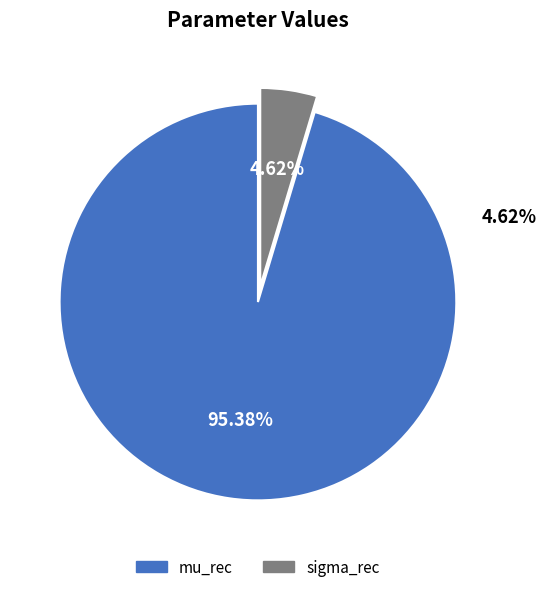

To the nearest percent, what percentage of the pie is sigma_rec?

5%